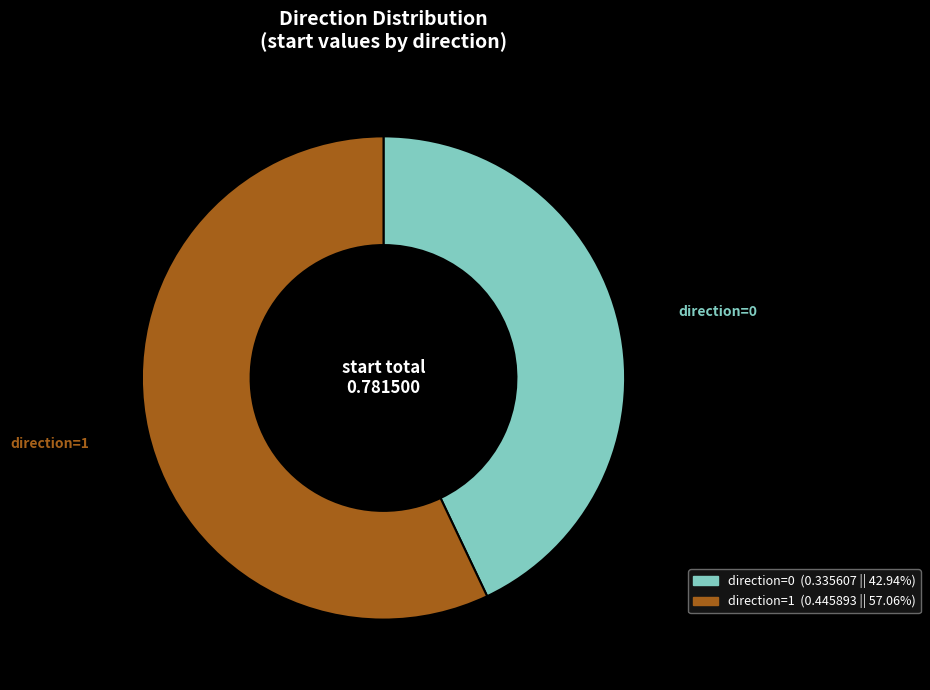

Does any single category account for the majority?

Yes